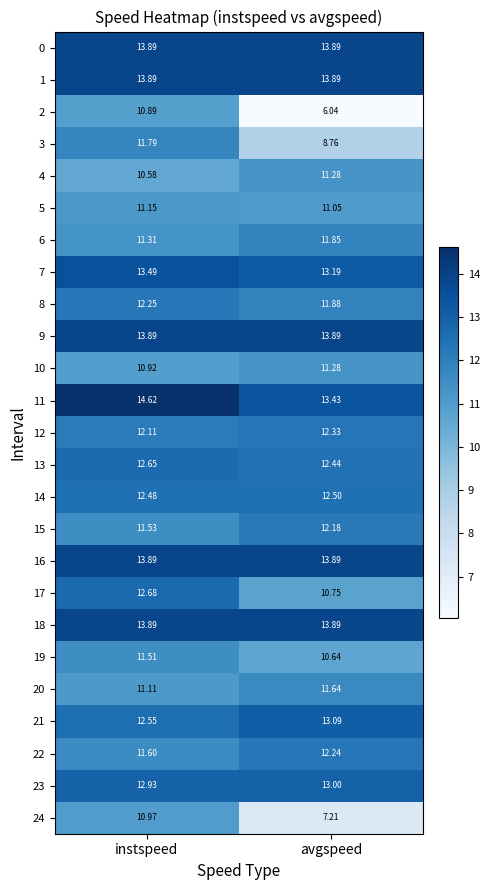

Which series has the widest spread of values?

2